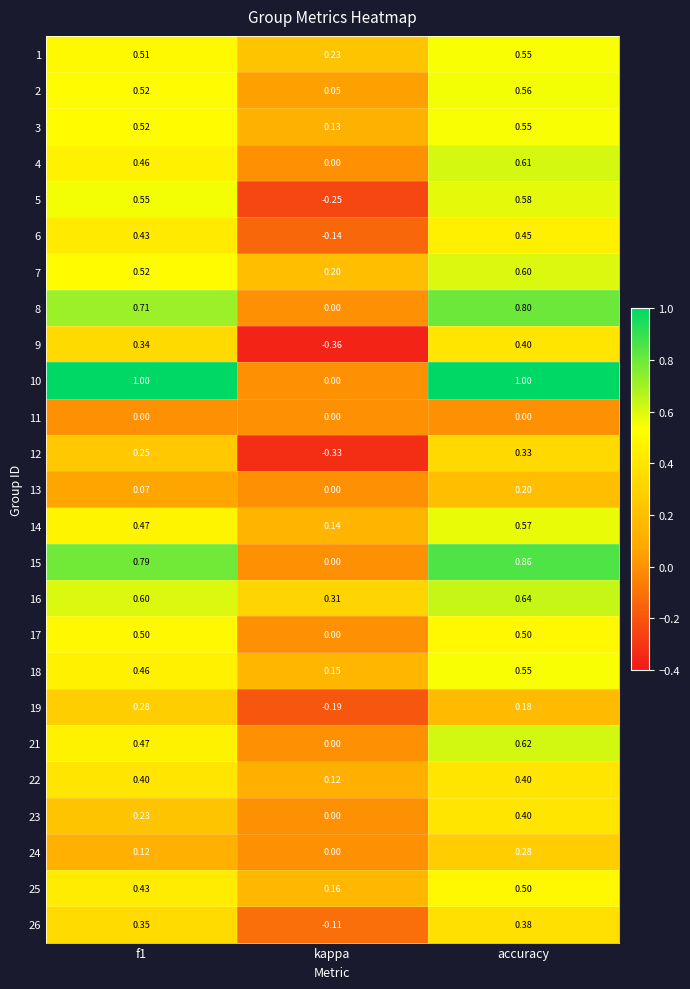

At which category is the sum across all series the highest?

accuracy